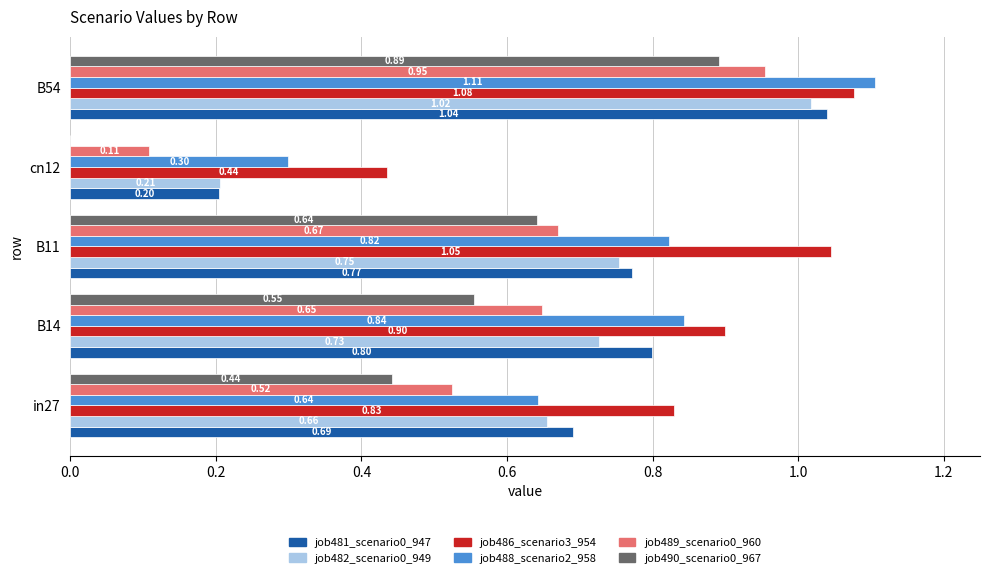

At which category is the sum across all series the highest?

B54